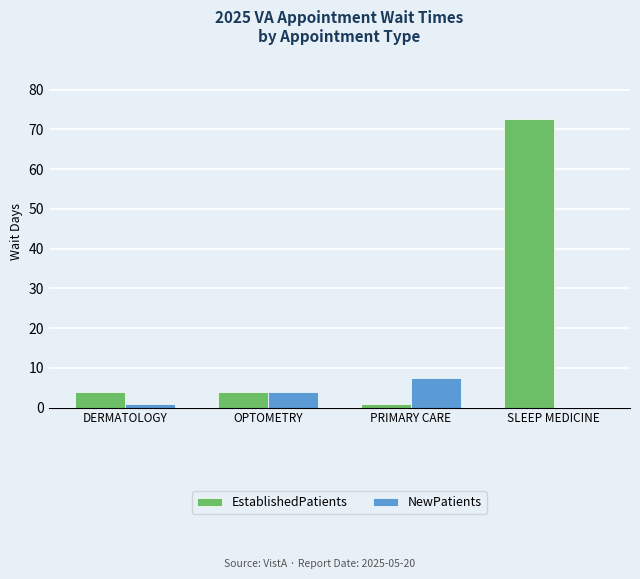

Which series has the widest spread of values?

EstablishedPatients